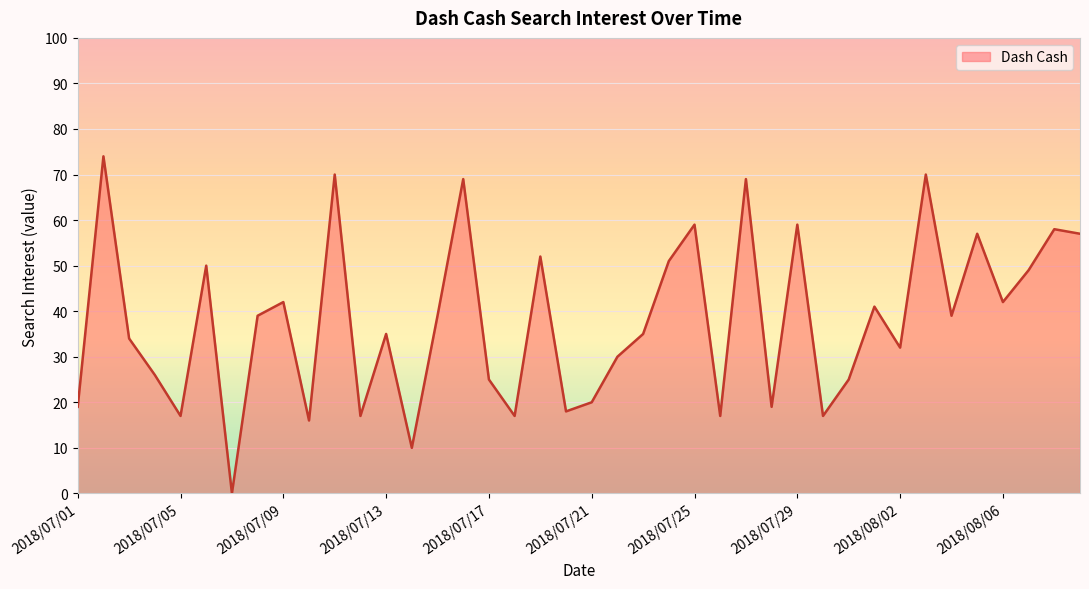

Is it true that the value at 2018/07/13 is 35?

True